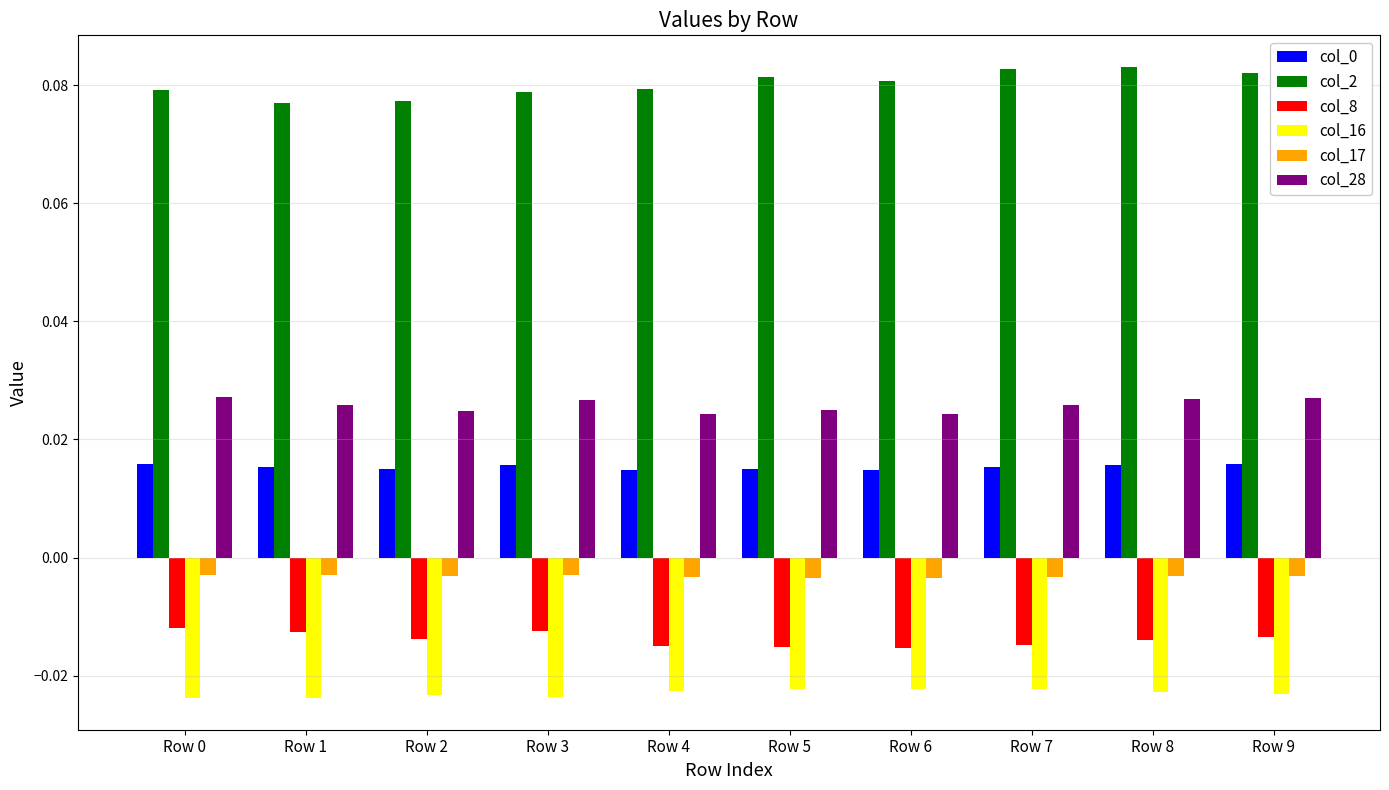

At how many categories does at least one series exceed 0?

10